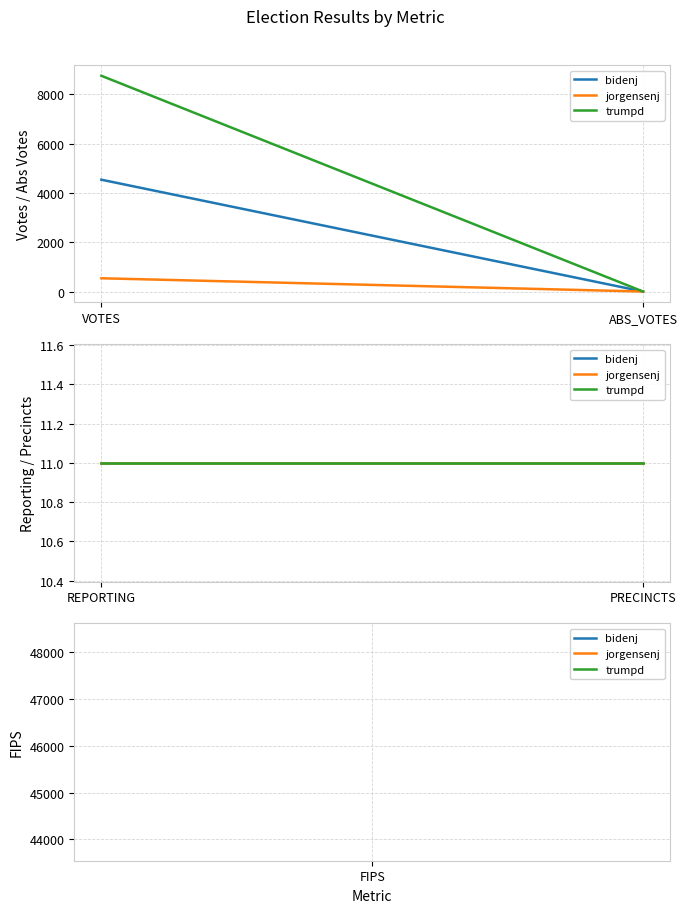

Reading left to right, list all the values displayed in this chart.

bidenj: VOTES=4537	ABS_VOTES=0	REPORTING=11	PRECINCTS=11	FIPS=46081
jorgensenj: VOTES=538	ABS_VOTES=0	REPORTING=11	PRECINCTS=11	FIPS=46081
trumpd: VOTES=8753	ABS_VOTES=0	REPORTING=11	PRECINCTS=11	FIPS=46081